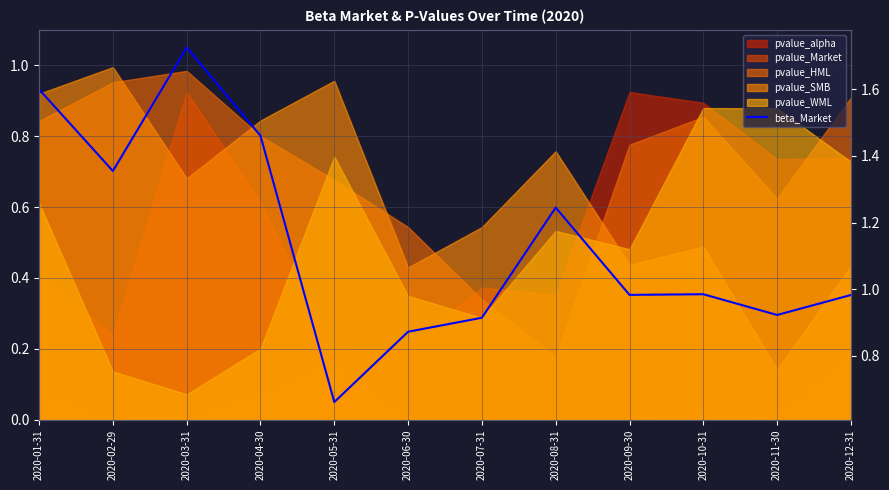

Where is the first local maximum?

2020-03-31